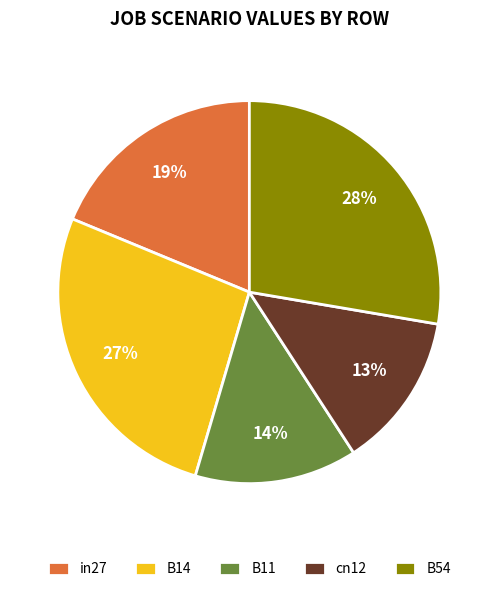

Is there any slice that represents more than half of the pie?

No